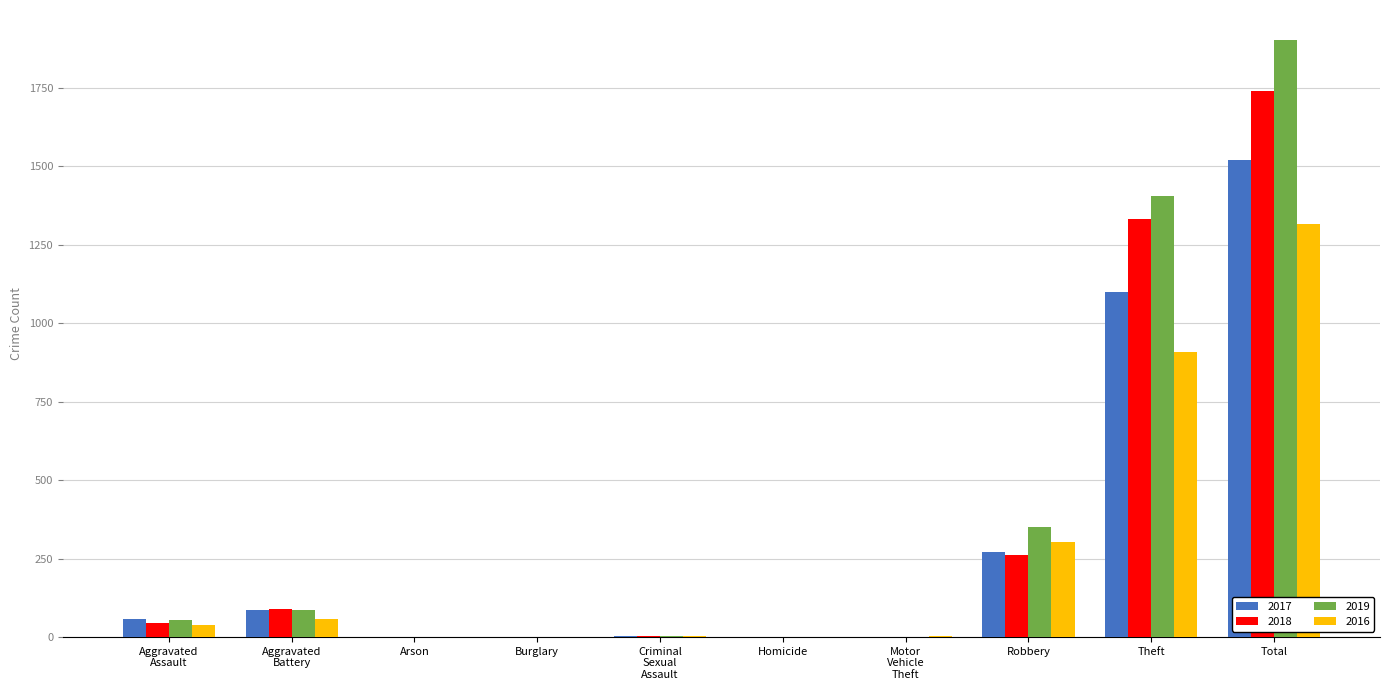

At which category does the chart reach its peak across all series?

Total